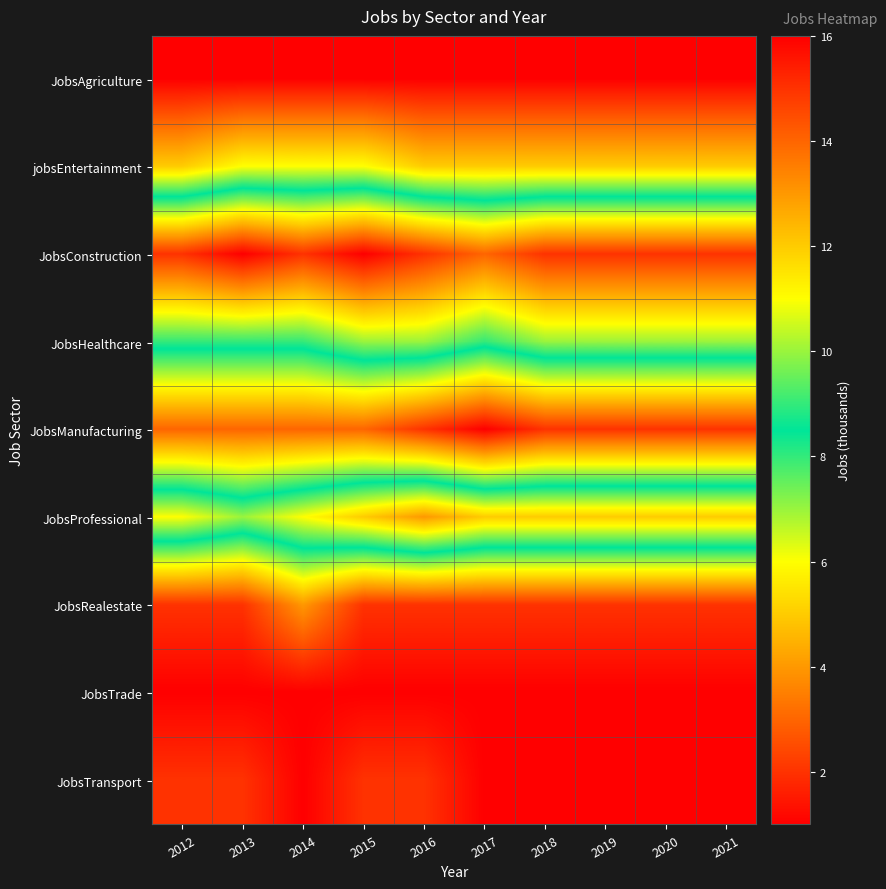

Reading left to right, extract all data points from this chart.

JobsAgriculture: 2012=1	2013=1	2014=1	2015=1	2016=1	2017=1	2018=1	2019=1	2020=1	2021=1
jobsEntertainment: 2012=5	2013=6	2014=6	2015=6	2016=5	2017=5	2018=5	2019=5	2020=5	2021=5
JobsConstruction: 2012=15	2013=16	2014=15	2015=16	2016=15	2017=14	2018=15	2019=15	2020=15	2021=15
JobsHealthcare: 2012=9	2013=9	2014=9	2015=10	2016=10	2017=9	2018=10	2019=10	2020=10	2021=10
JobsManufacturing: 2012=3	2013=3	2014=3	2015=3	2016=2	2017=1	2018=2	2019=2	2020=2	2021=2
JobsProfessional: 2012=11	2013=10	2014=11	2015=12	2016=13	2017=12	2018=12	2019=12	2020=12	2021=12
JobsRealestate: 2012=2	2013=2	2014=4	2015=2	2016=2	2017=2	2018=2	2019=2	2020=2	2021=2
JobsTrade: 2012=1	2013=1	2014=1	2015=1	2016=1	2017=1	2018=1	2019=1	2020=1	2021=1
JobsTransport: 2012=2	2013=2	2014=1	2015=2	2016=2	2017=1	2018=1	2019=1	2020=1	2021=1